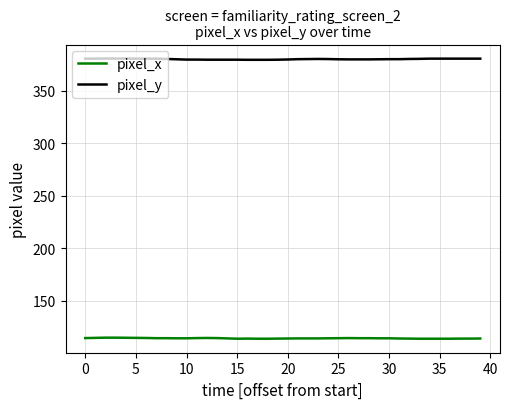

Which series has the largest total across all categories?

pixel_y